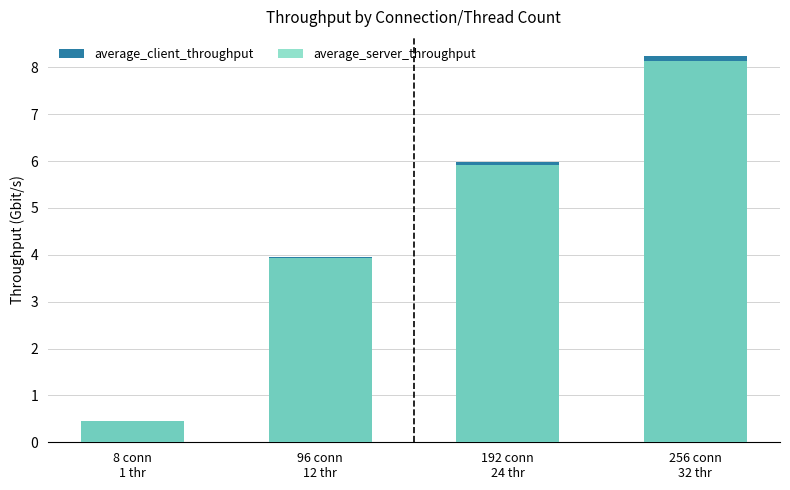

List the series in order of their peak value, lowest first.

average_server_throughput, average_client_throughput